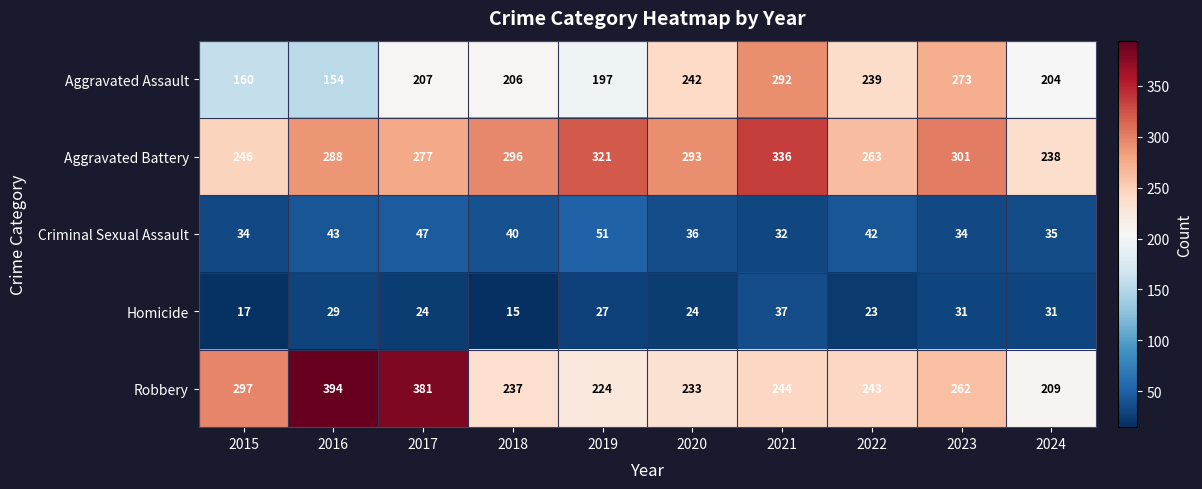

What is the difference between the second highest and minimum values in the Aggravated Assault series?

119